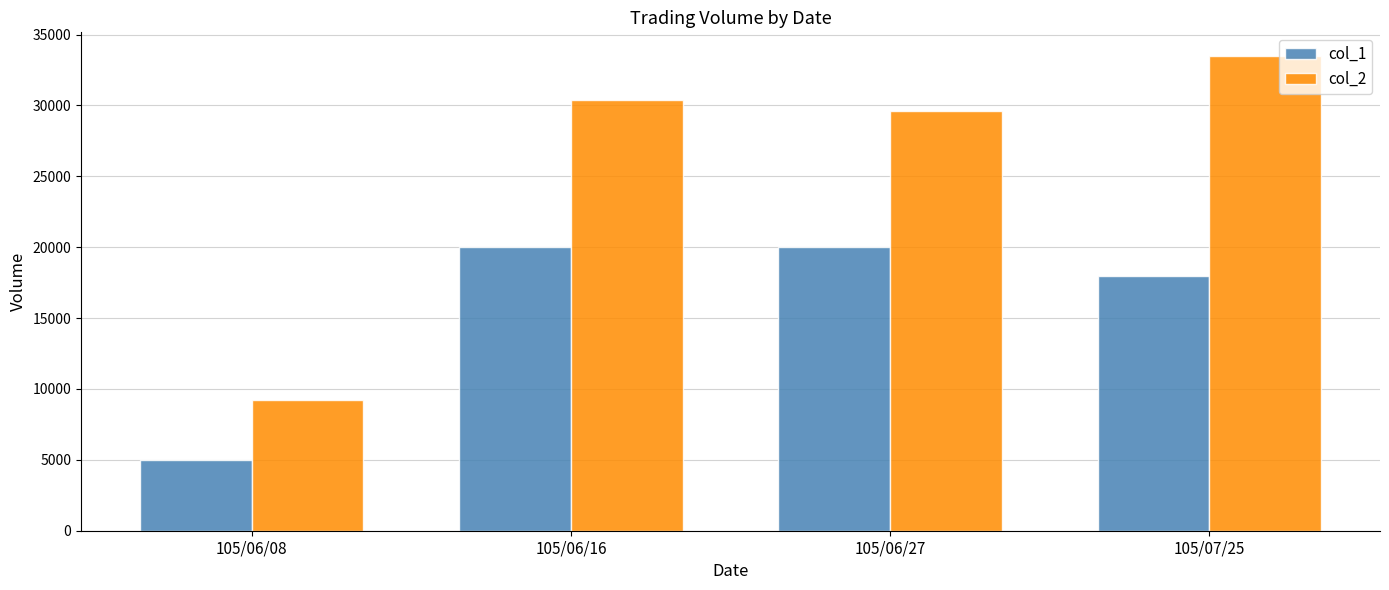

At which category is the sum across all series the highest?

105/07/25